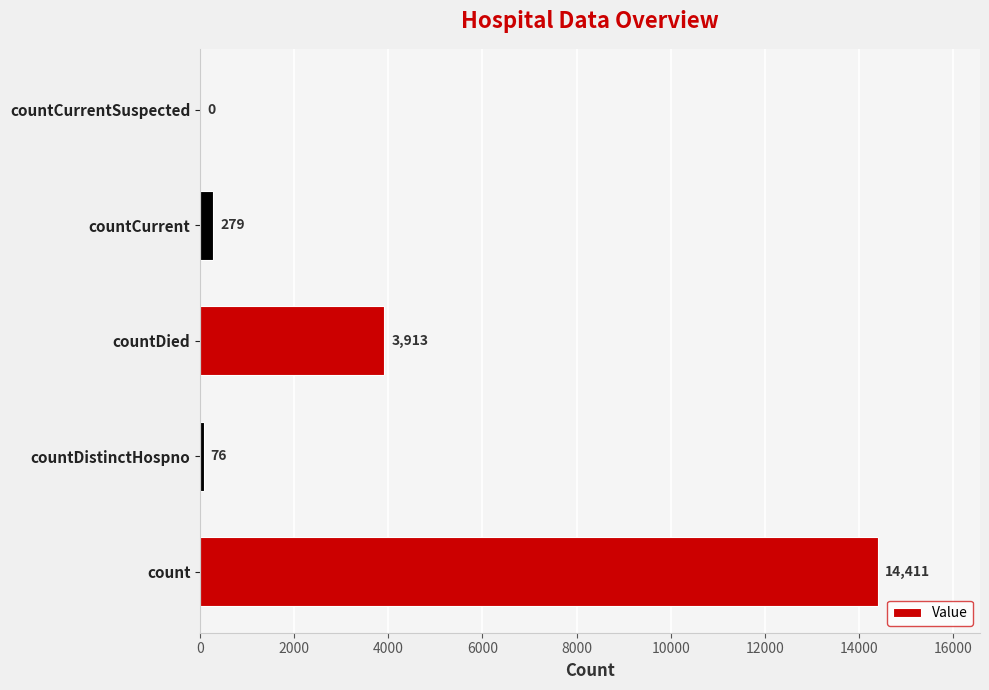

Where is the data nearest to the value 7205?

countDied